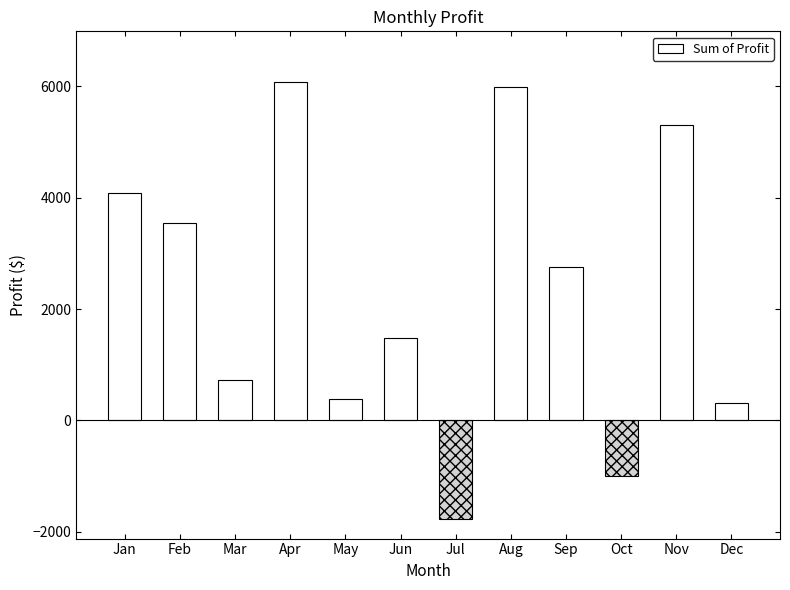

Reading left to right, list all the values displayed in this chart.

Jan=4080.6	Feb=3544.0	Mar=734.7	Apr=6079.2	May=388.1	Jun=1484.4	Jul=-1768.2	Aug=5985.6	Sep=2753.4	Oct=-988.8	Nov=5299.5	Dec=306.4